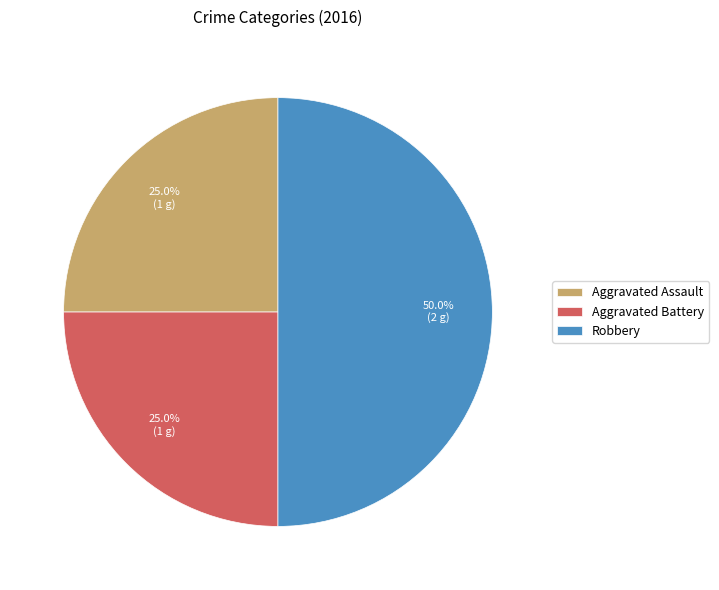

What percentage is the Aggravated Assault slice, to the nearest percent?

25%